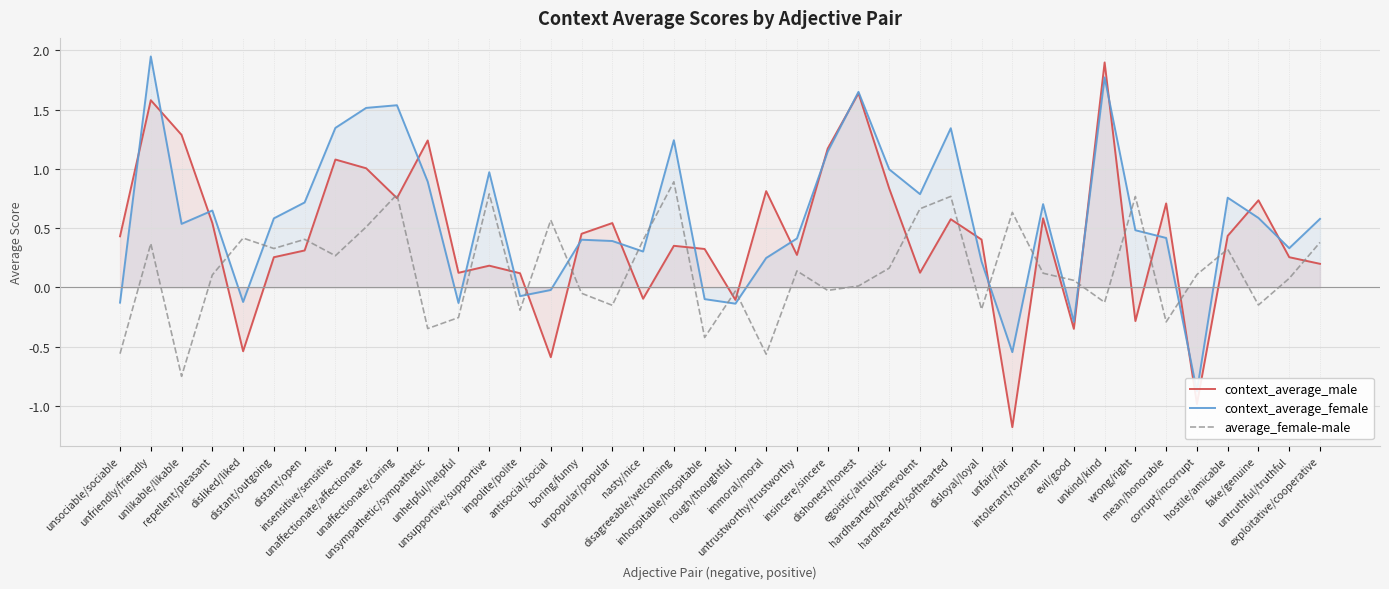

True or false: context_average_female has more than 2 interior local peaks.

True